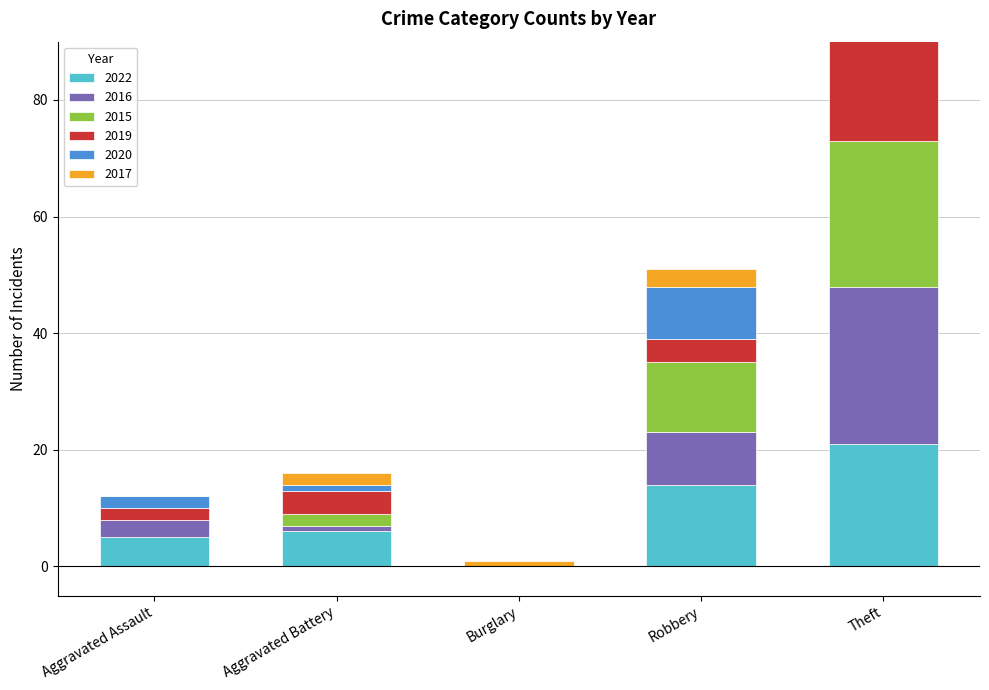

Reading right to left, transcribe all the data shown in this chart.

2022: Theft=21	Robbery=14	Burglary=0	Aggravated Battery=6	Aggravated Assault=5
2016: Theft=27	Robbery=9	Burglary=0	Aggravated Battery=1	Aggravated Assault=3
2015: Theft=25	Robbery=12	Burglary=0	Aggravated Battery=2	Aggravated Assault=0
2019: Theft=25	Robbery=4	Burglary=0	Aggravated Battery=4	Aggravated Assault=2
2020: Theft=17	Robbery=9	Burglary=0	Aggravated Battery=1	Aggravated Assault=2
2017: Theft=23	Robbery=3	Burglary=1	Aggravated Battery=2	Aggravated Assault=0